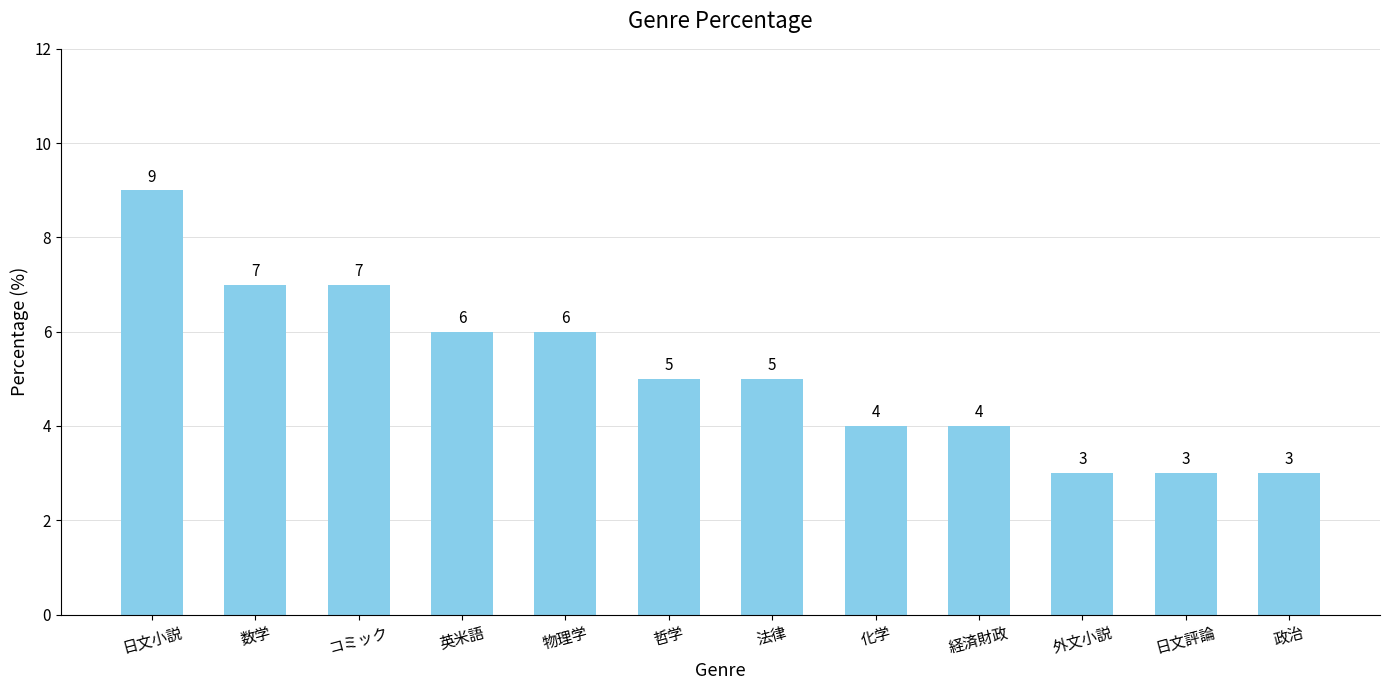

The value at 化学 is 4. True or false?

True